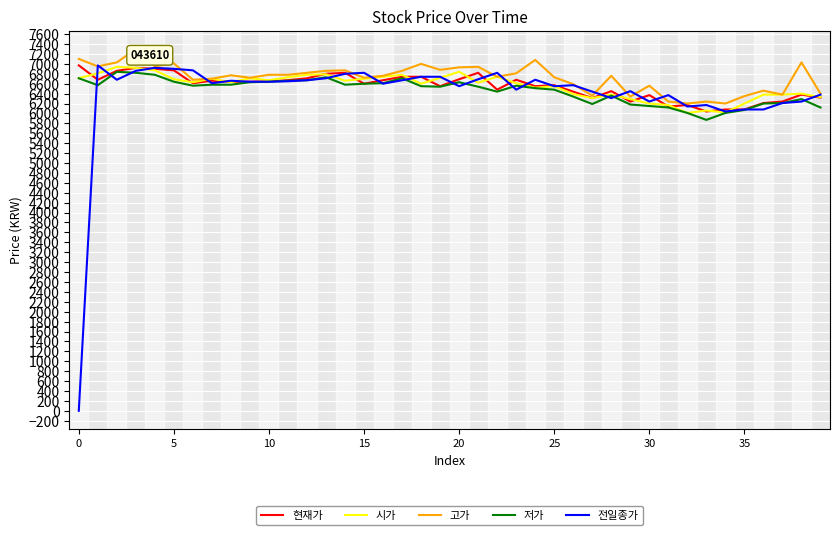

In 전일종가, how many points are higher than both neighbors (excluding endpoints)?

10